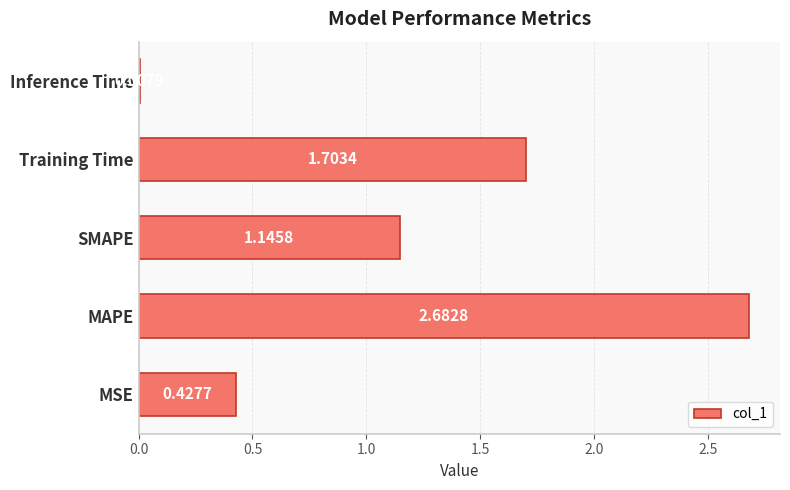

Where is the data nearest to the value 1?

SMAPE